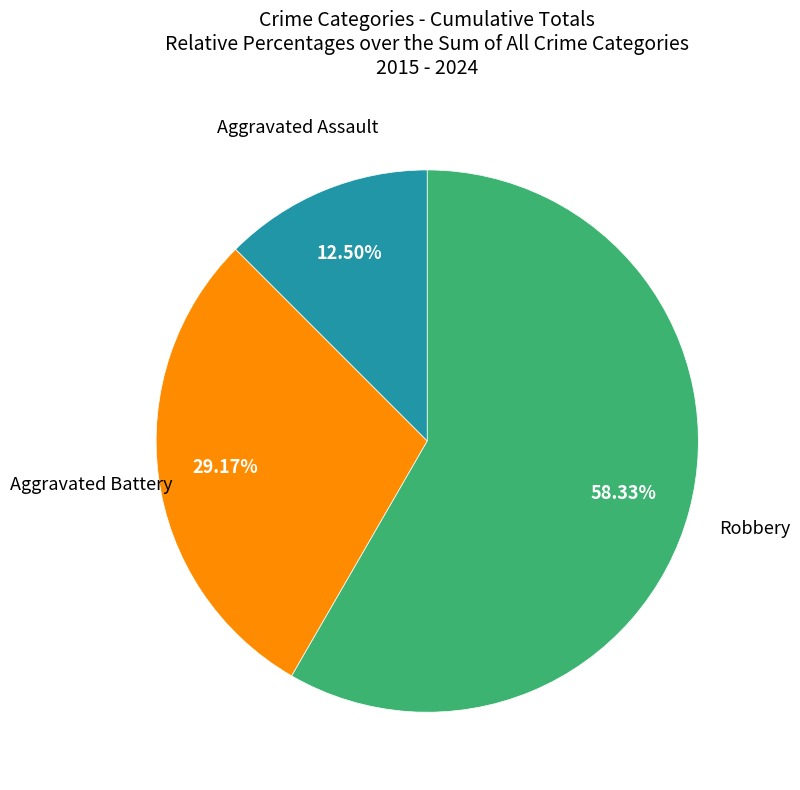

Which has a higher value, Aggravated Assault or Aggravated Battery?

Aggravated Battery